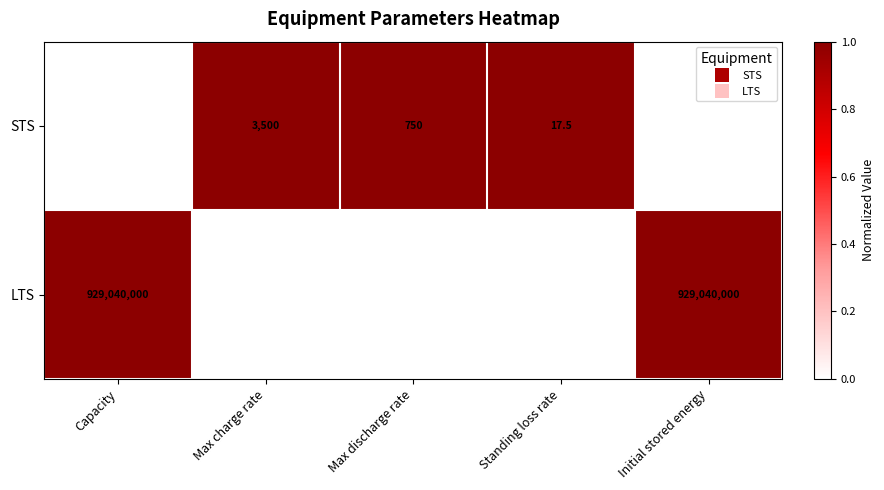

Which series changed the most between Capacity and Initial stored energy?

STS